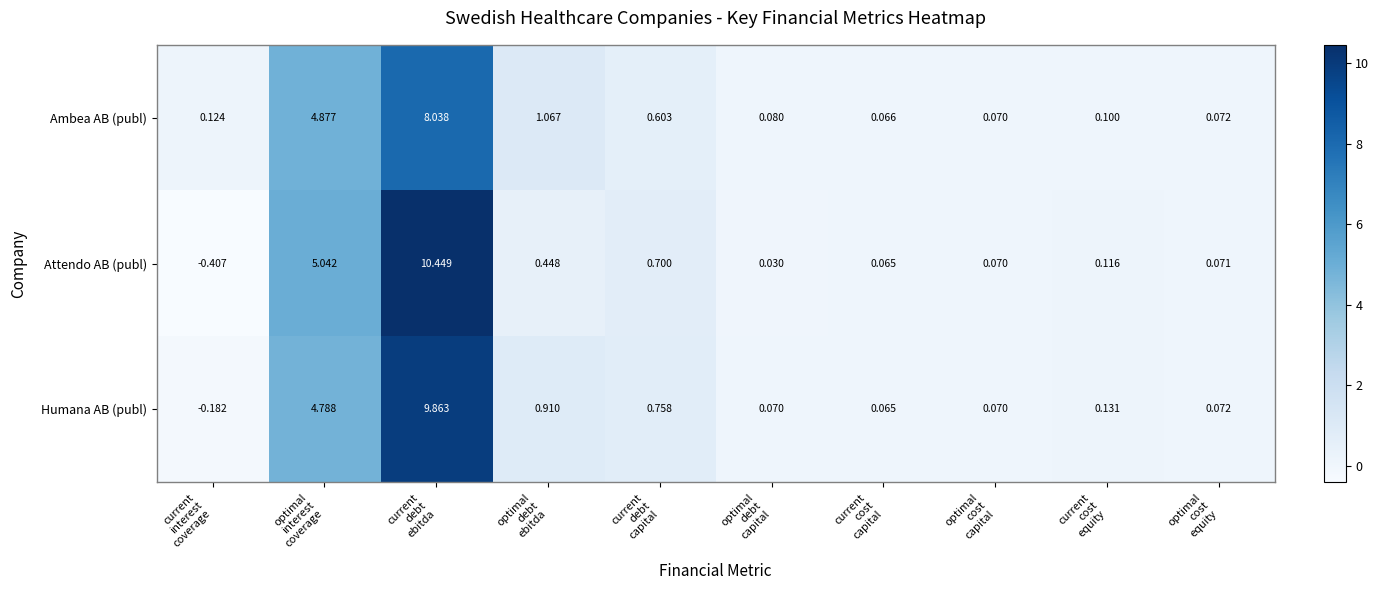

Which series has the widest spread of values?

Attendo AB (publ)